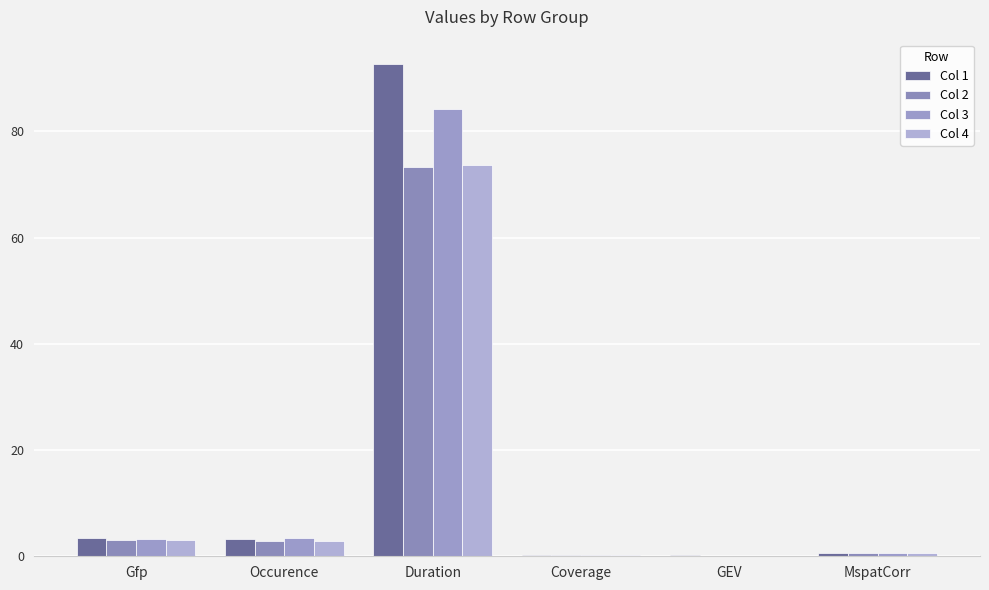

At which label does Col 2 reach its minimum?

GEV